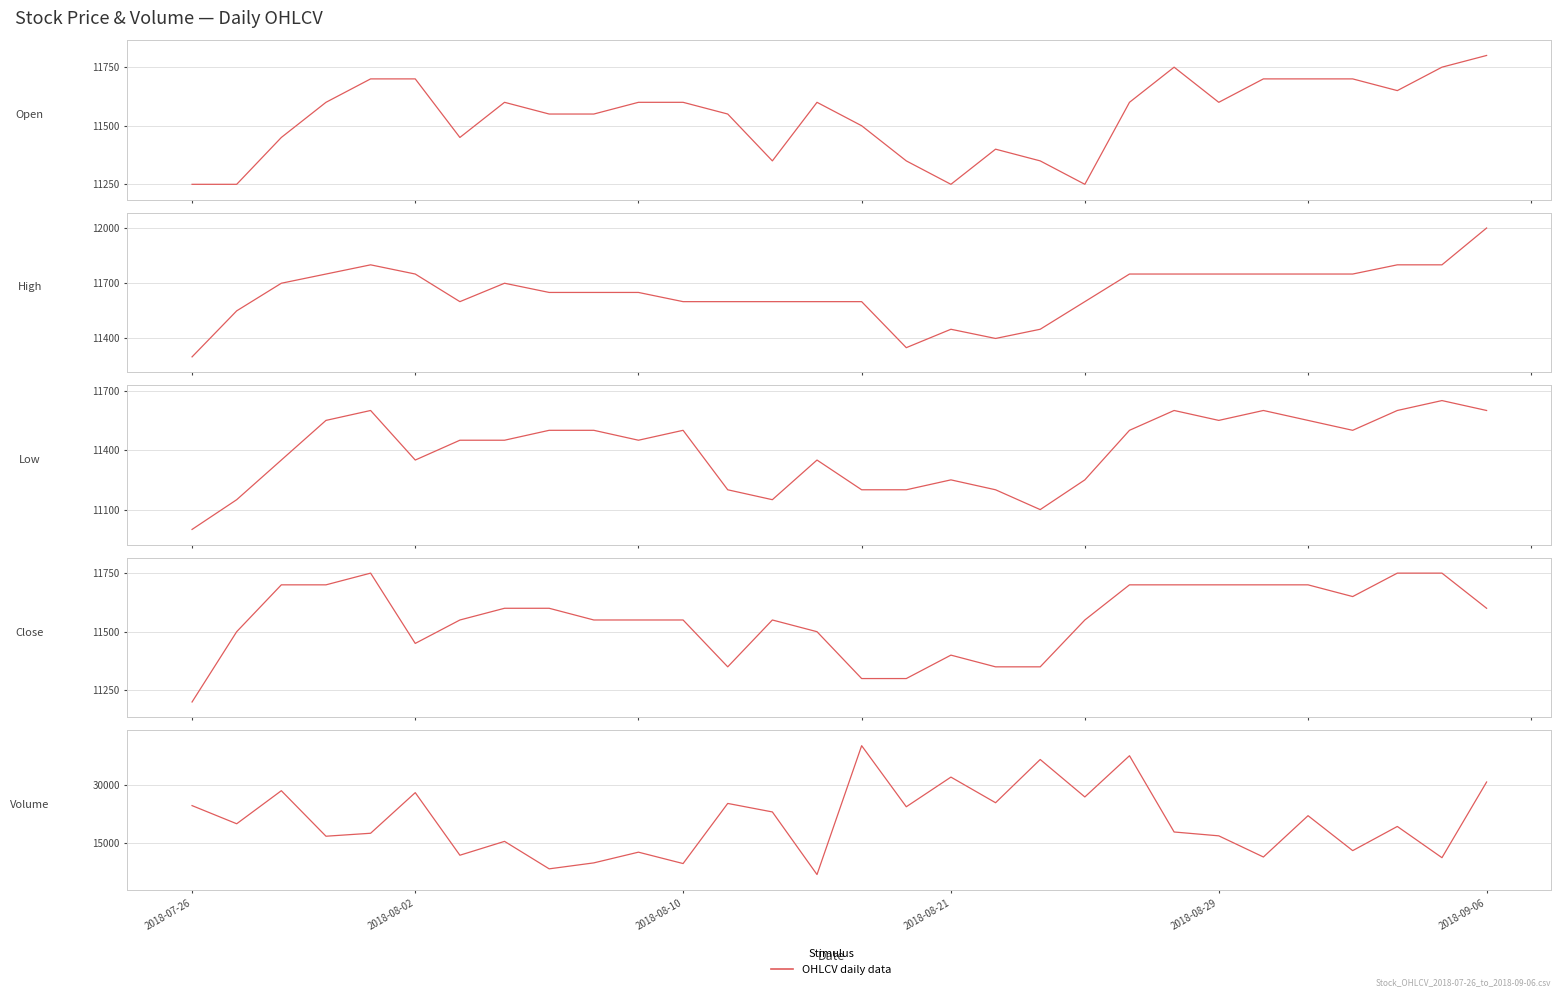

Which has a higher value, 24 or 14?

24